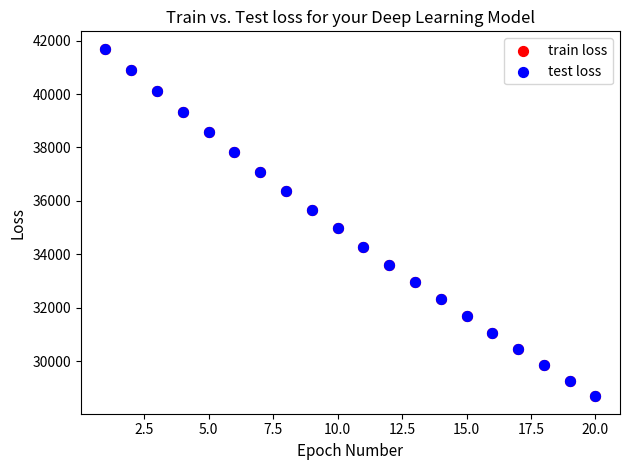

Which series has the widest spread of Y values?

train loss